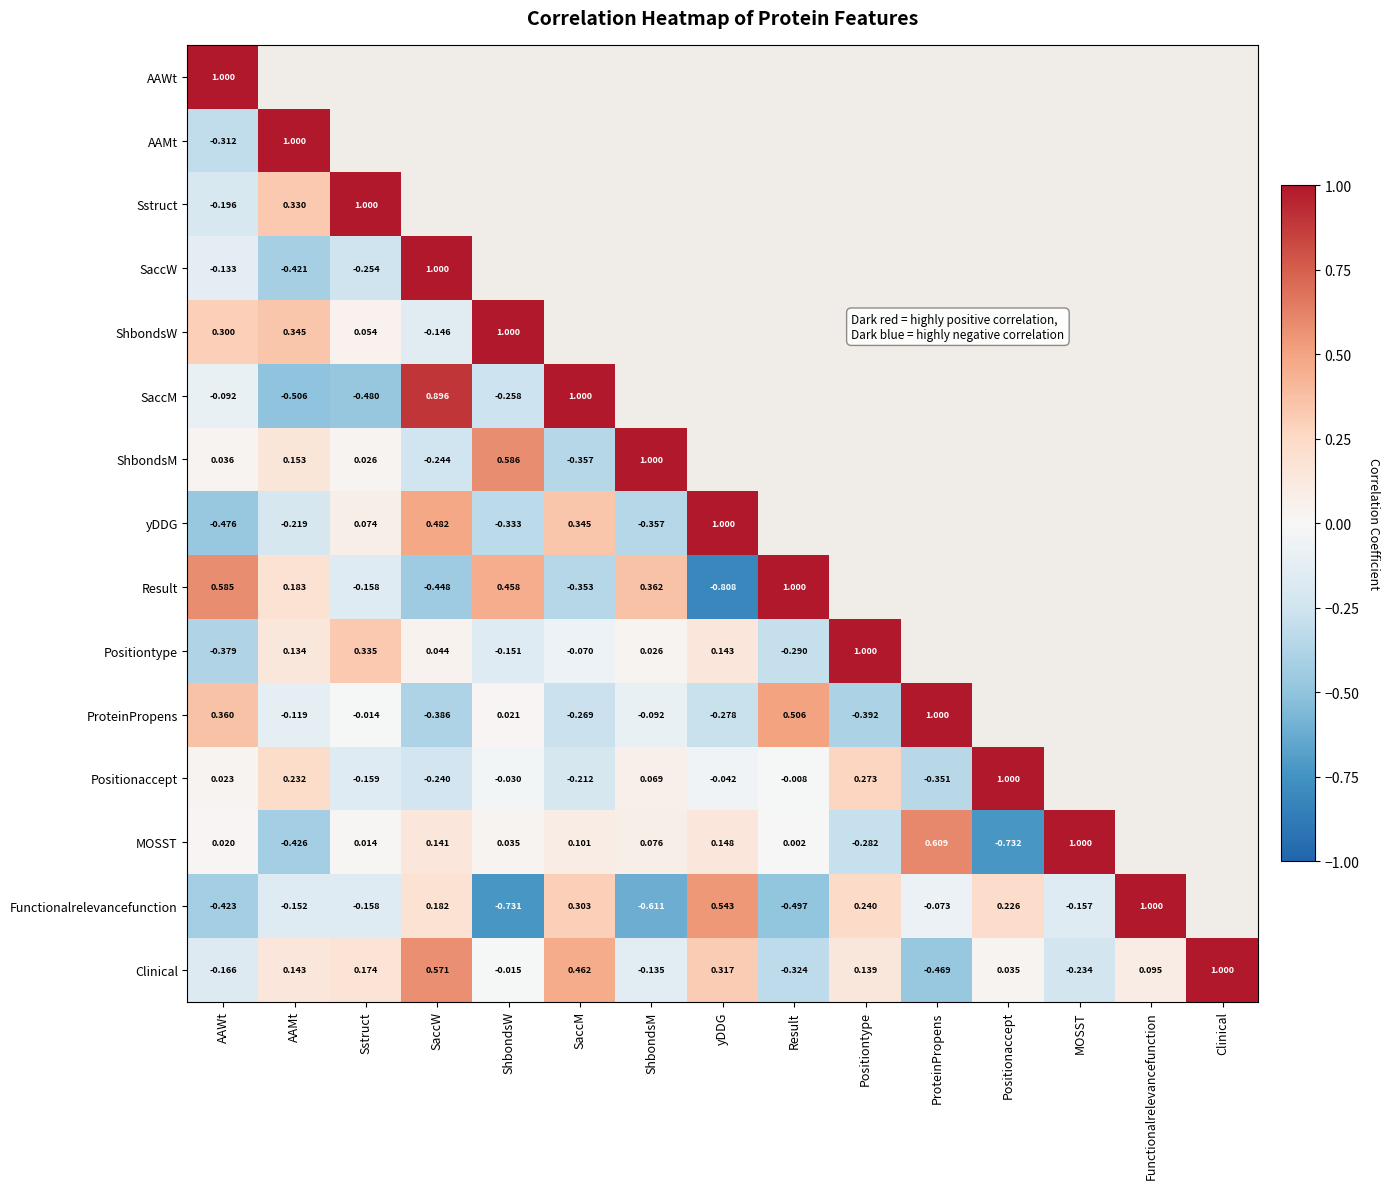

How many negative values does the Positiontype series have?

4